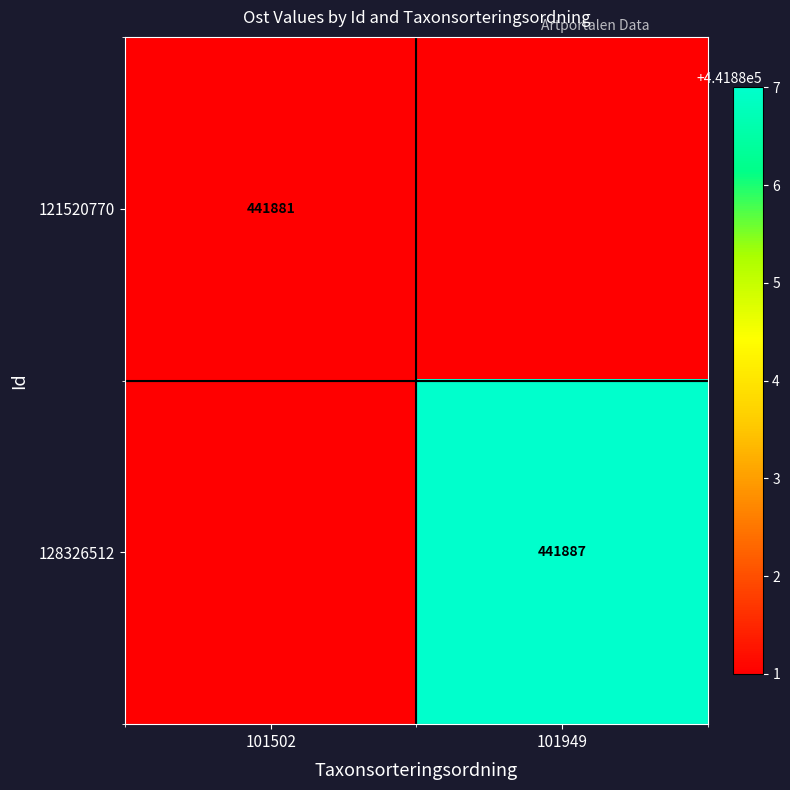

Between 101502 and 101949, which is larger?

101502